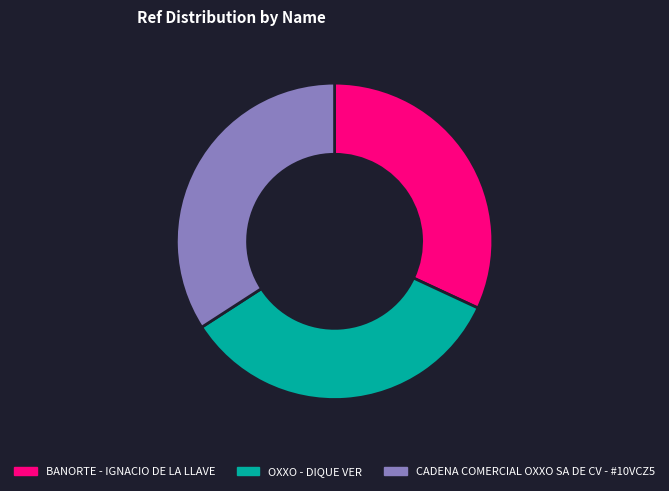

Which slice is the smallest?

BANORTE - IGNACIO DE LA LLAVE